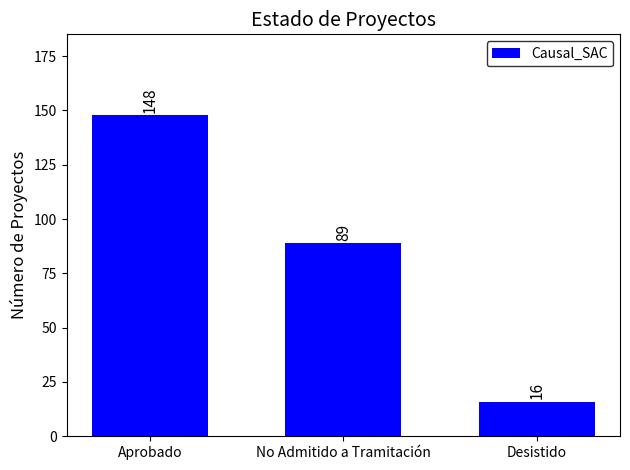

What is the minimum value shown in the chart?

16